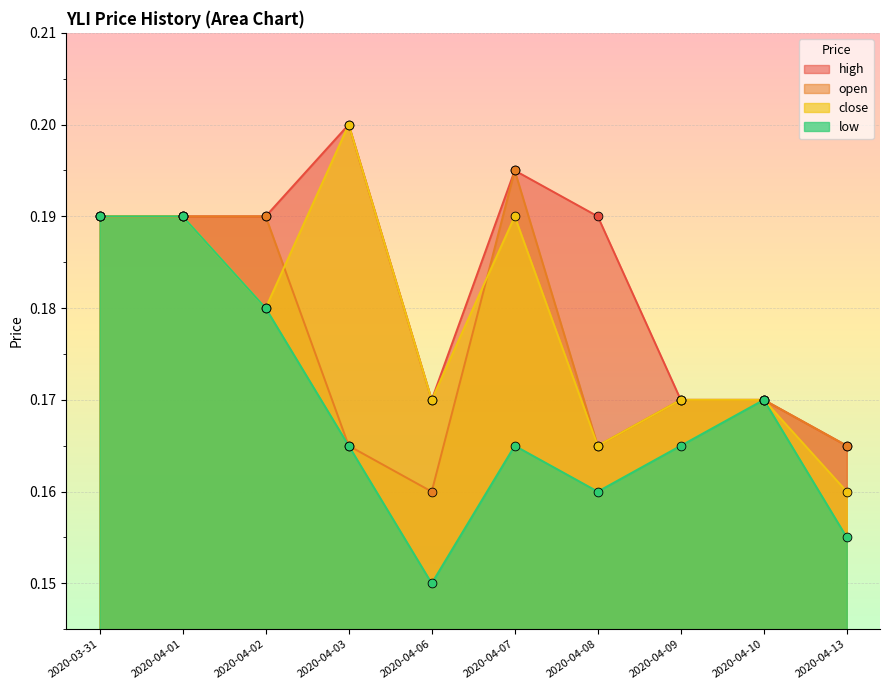

Which series has the largest Y range (max minus min)?

low